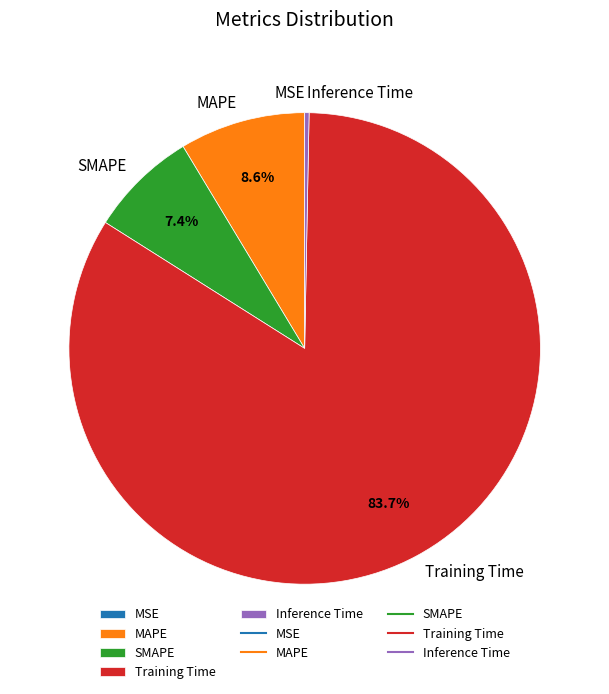

To the nearest percent, what percentage of the pie is Training Time?

84%